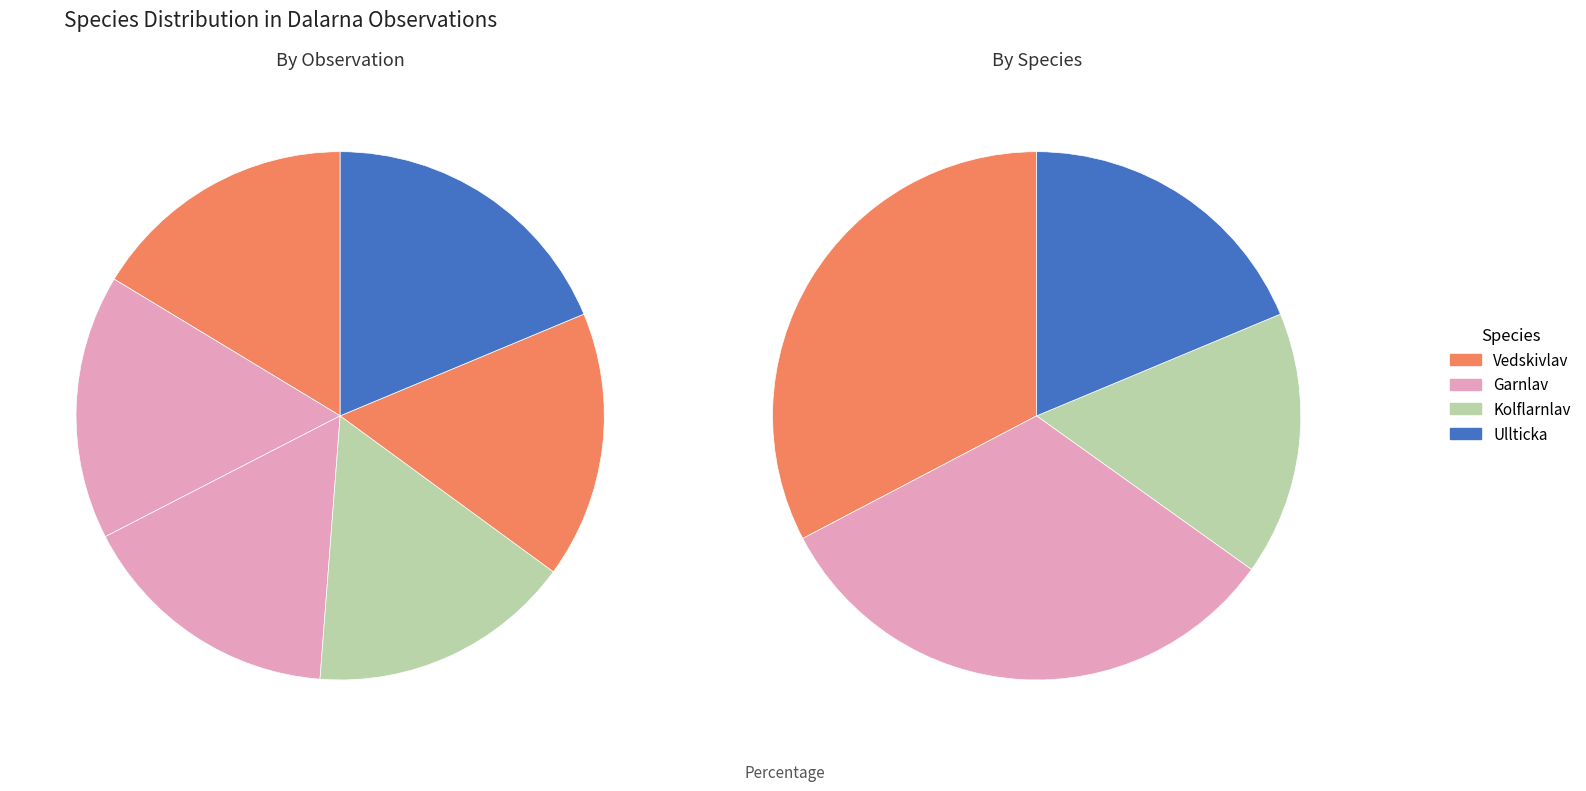

Does 0 account for over 50% of the chart?

No